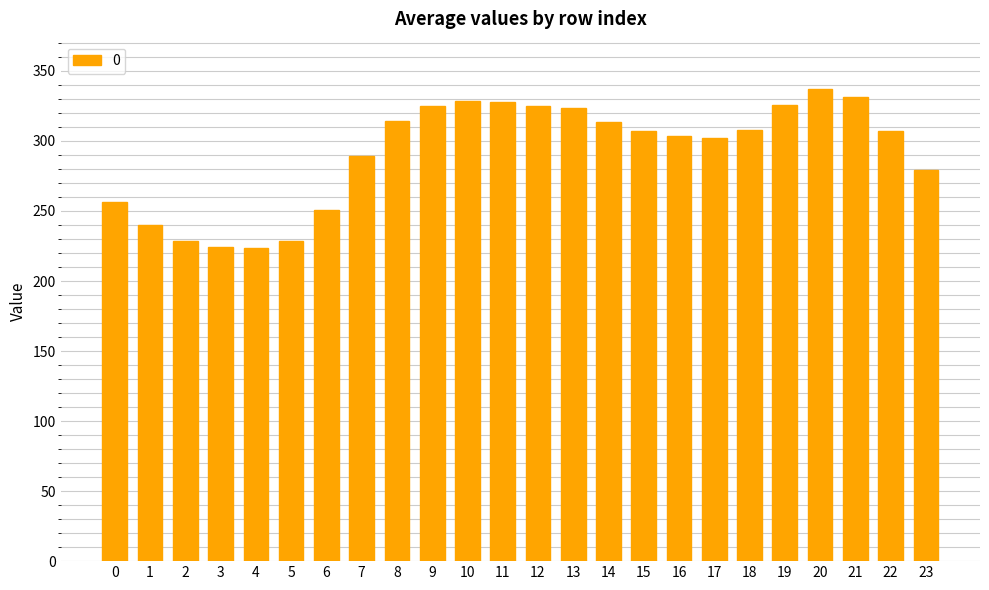

What is the value of the 9th bar from the left?

314.1